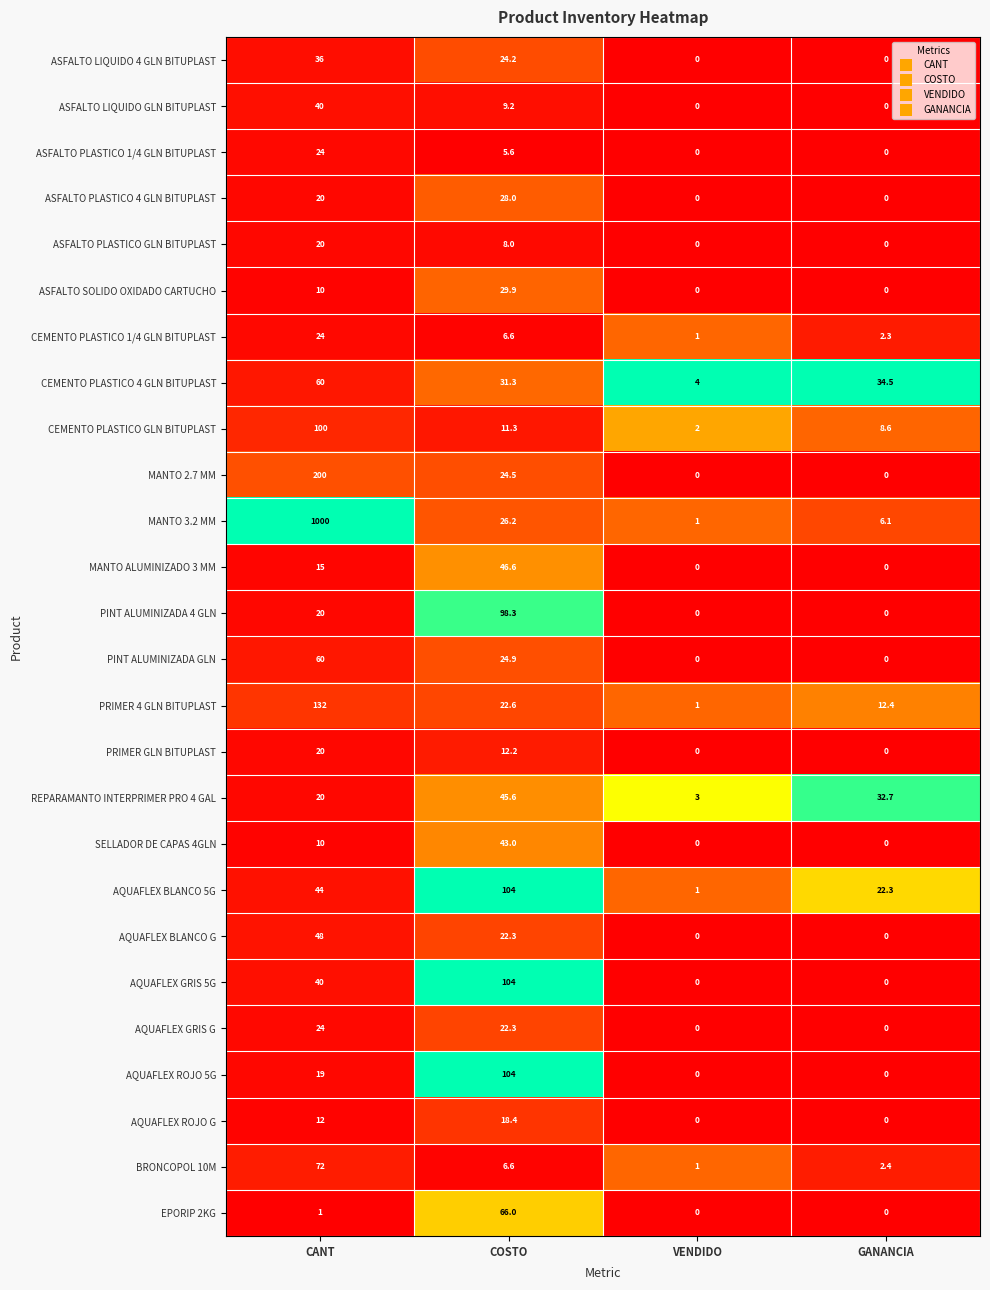

Which series has the largest range (max minus min)?

MANTO 3.2 MM